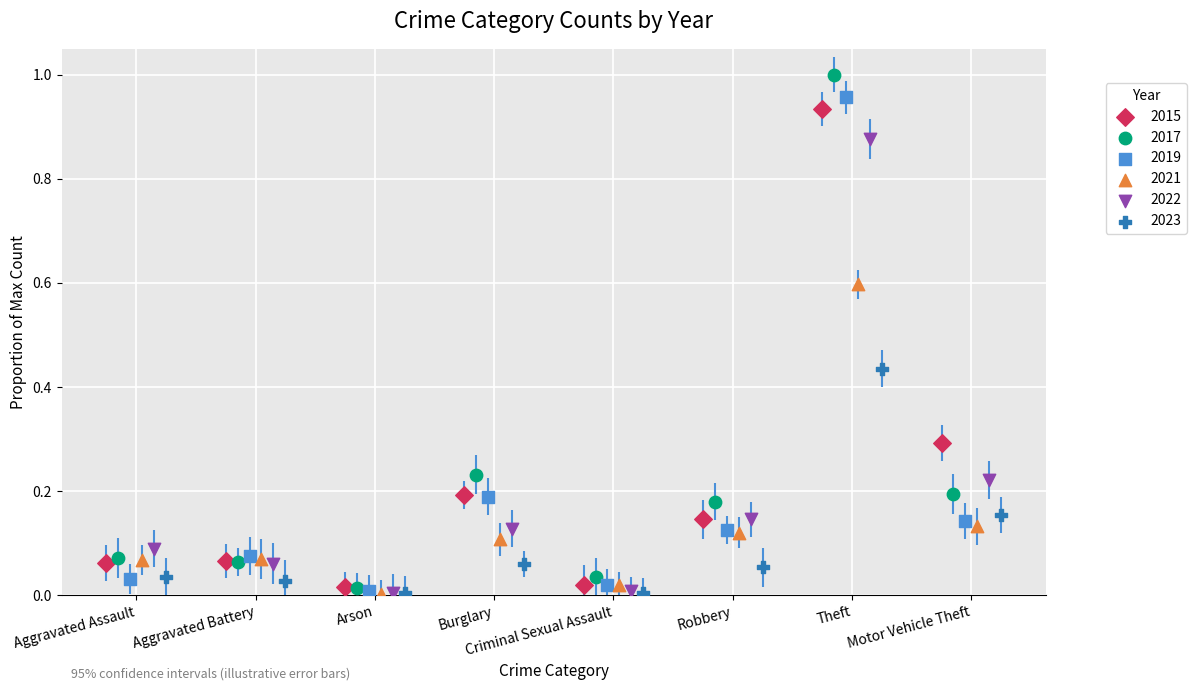

What are all the series names shown in the legend?

2015, 2017, 2019, 2021, 2022, 2023